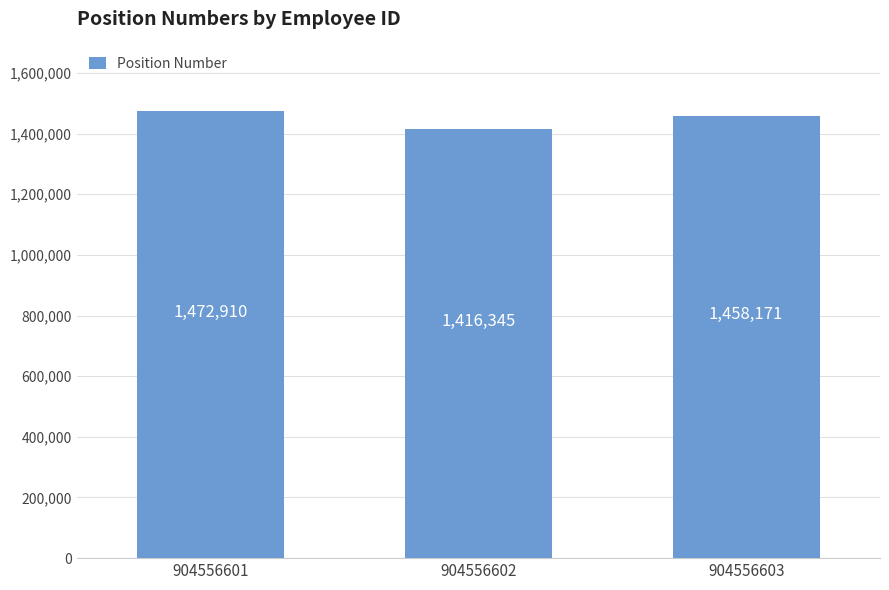

What is the change in value from 904556601 to 904556602?

-56565